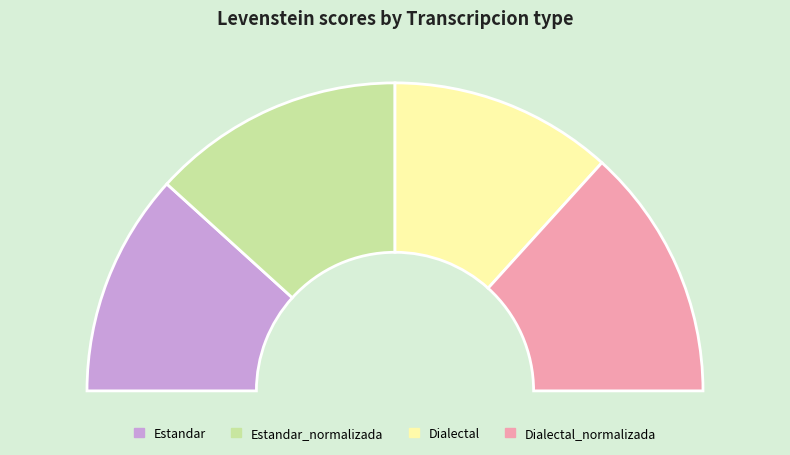

True or false: Dialectal_normalizada accounts for 14% of the total.

False